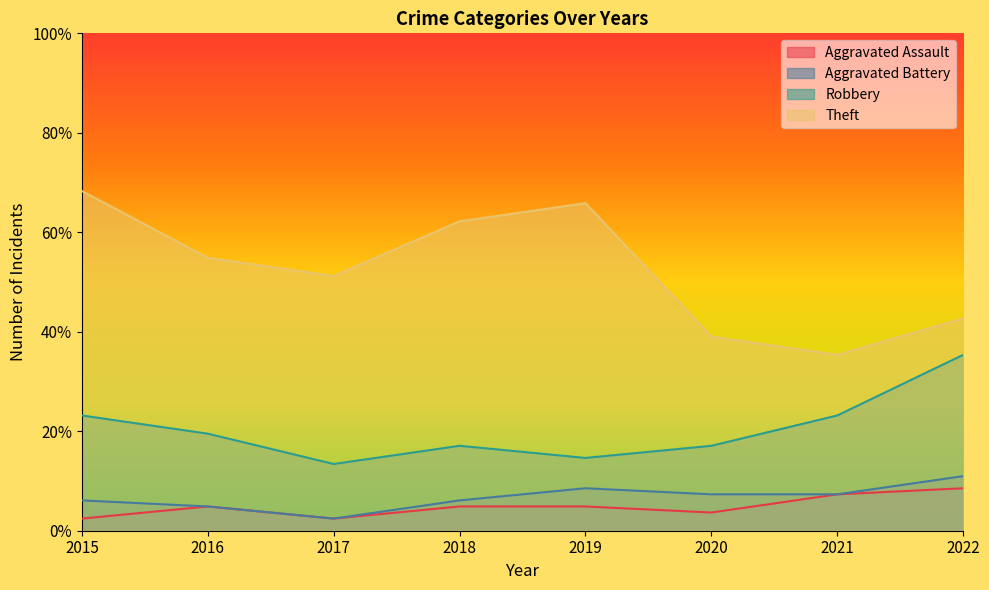

In Theft, how many points are lower than both neighbors (excluding endpoints)?

2